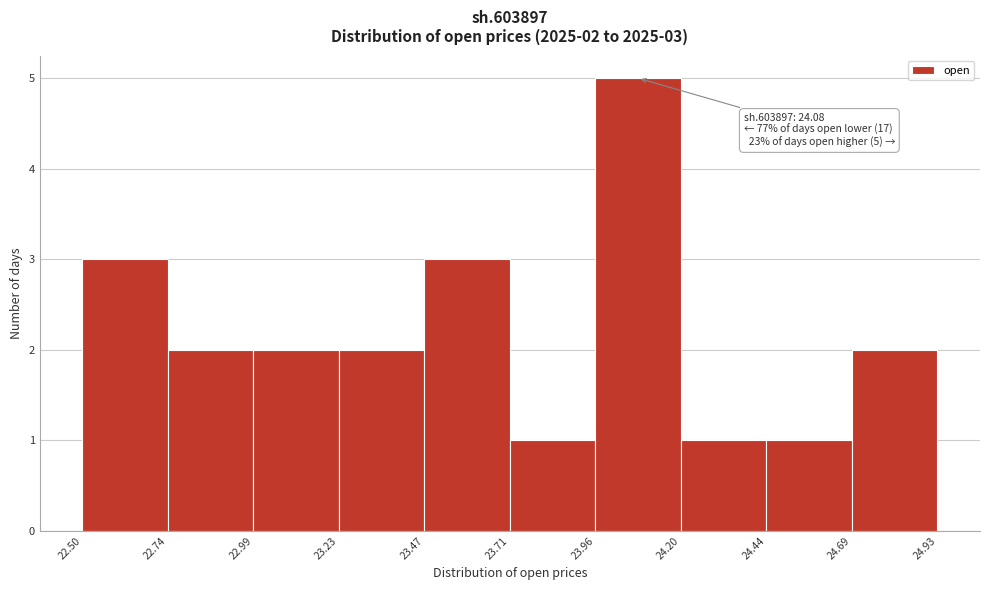

Which range on the x-axis has the tallest bar?

23.96 to 24.20